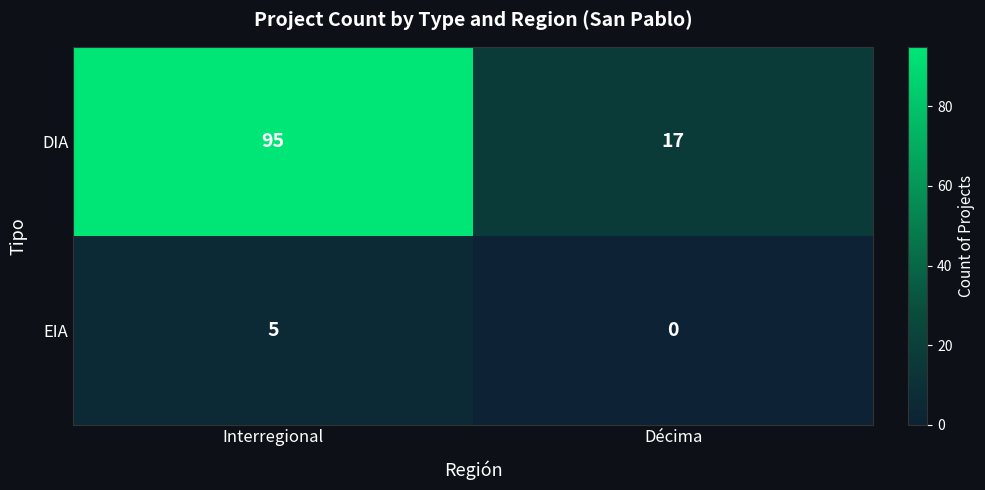

What is the sum of the DIA values at Interregional and Décima?

112